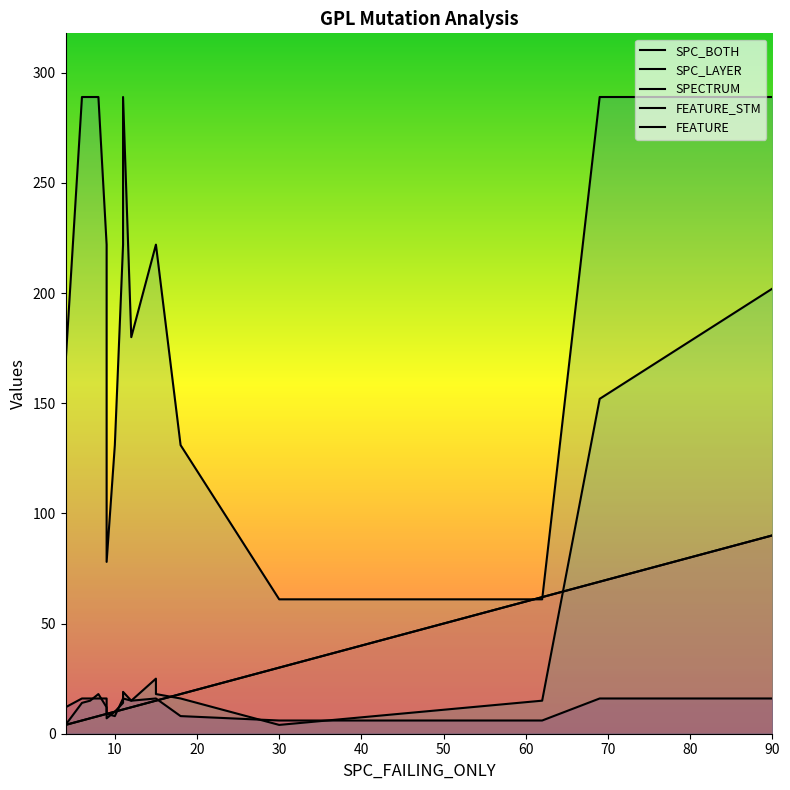

Reading left to right, transcribe all the data shown in this chart.

SPC_BOTH: 4	6	6	7	7	8	9	9	10	11	11	11	12	15	15	18	30	62	69	90
SPC_LAYER: 4	6	6	7	7	8	9	9	10	11	11	11	12	15	15	18	30	62	69	90
SPECTRUM: 4	14	14	15	15	18	12	7	10	14	19	19	15	25	18	16	4	15	152	202
FEATURE_STM: 168	289	289	289	289	289	222	78	131	222	289	289	180	222	222	131	61	61	289	289
FEATURE: 12	16	16	16	16	16	16	9	8	16	16	16	15	16	16	8	6	6	16	16